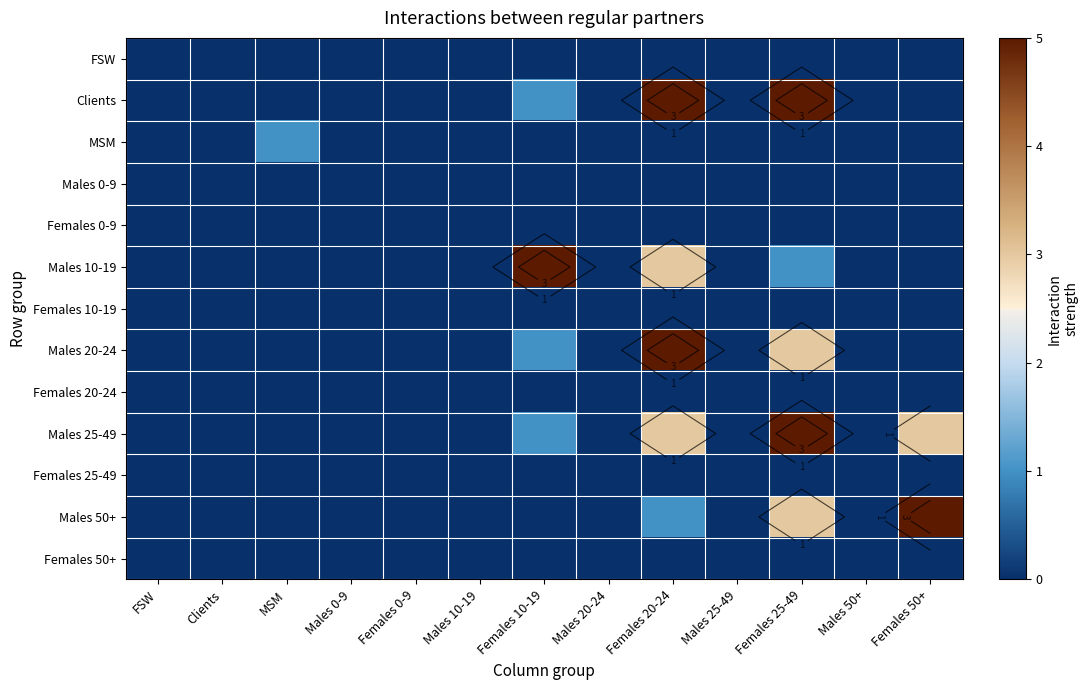

At how many categories does at least one series exceed 0?

5